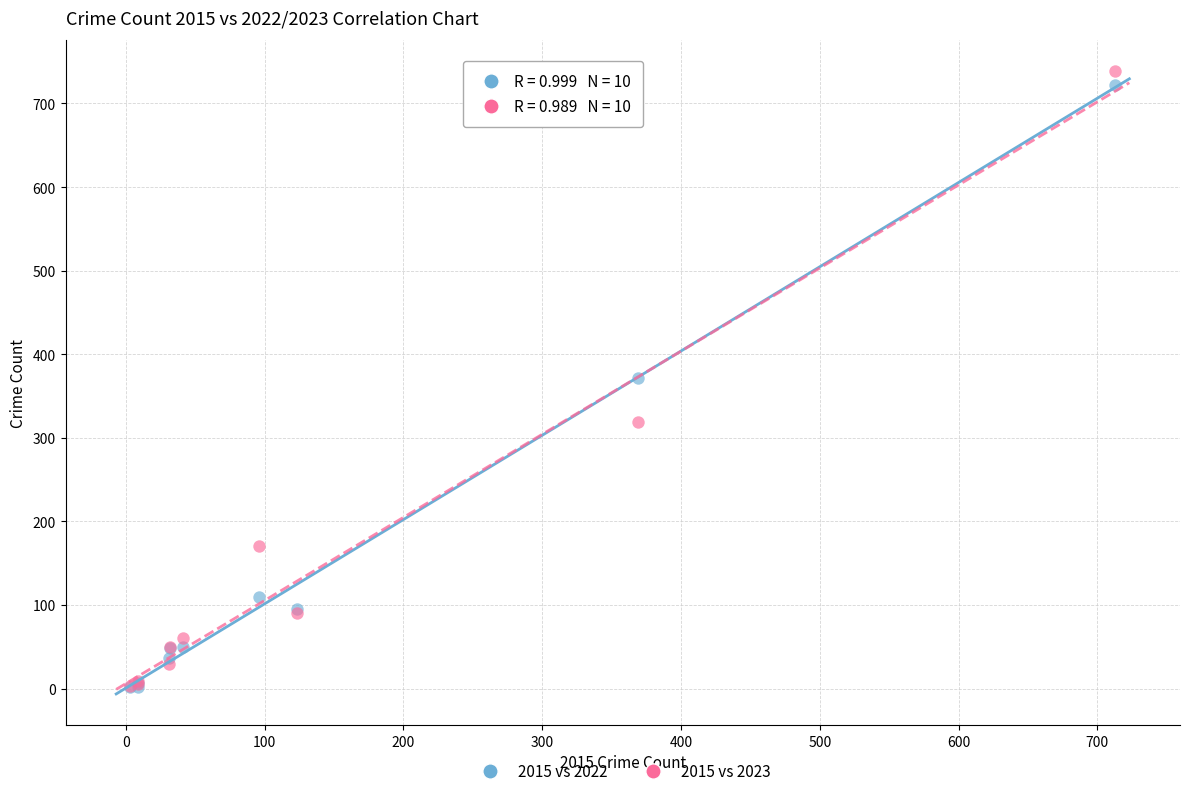

In the 2015 vs 2022 series, what Y value is closest to 362?

372